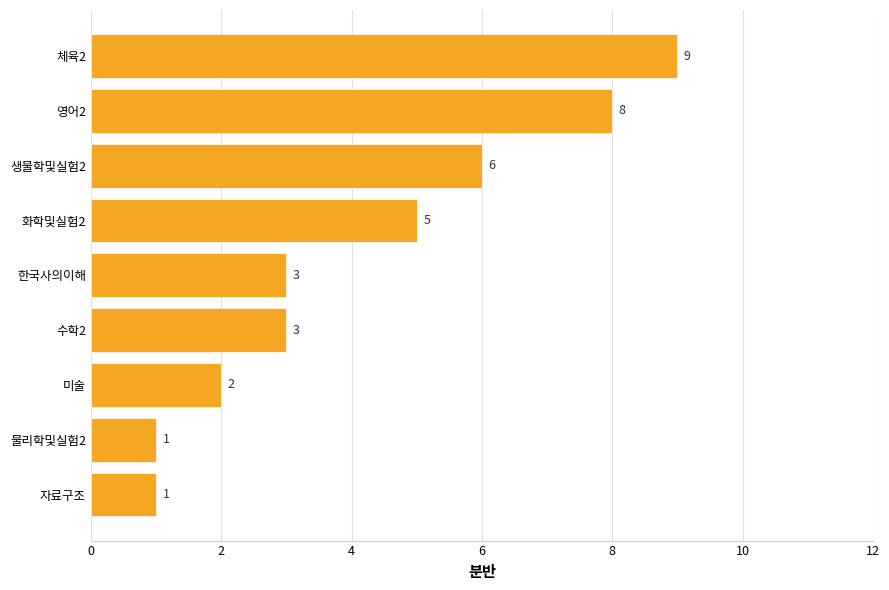

Is it true that the value at 미술 is 3?

False